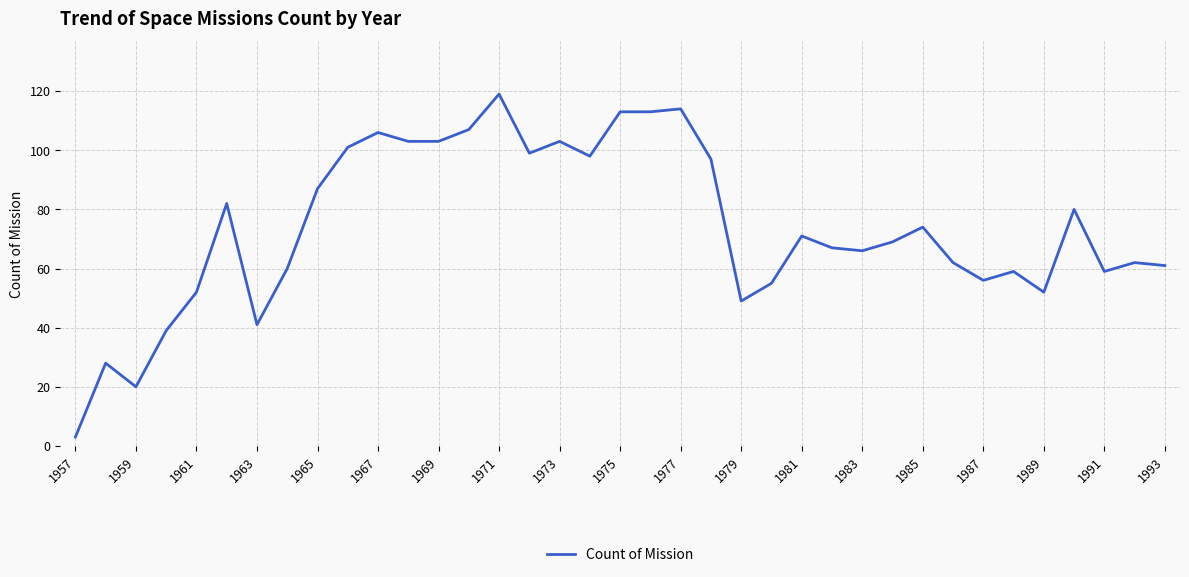

What is the minimum value shown in the chart?

3